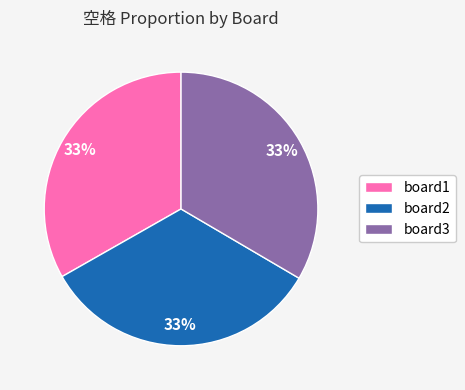

Is it true that board3 is 33% of the pie?

True